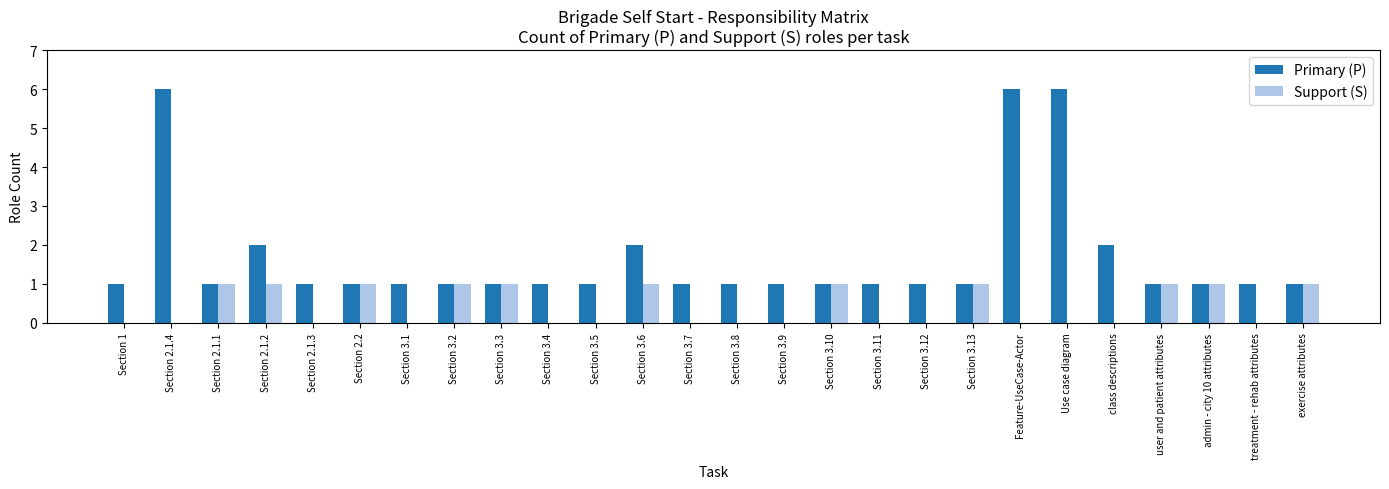

Which series has the largest total across all categories?

Primary (P)